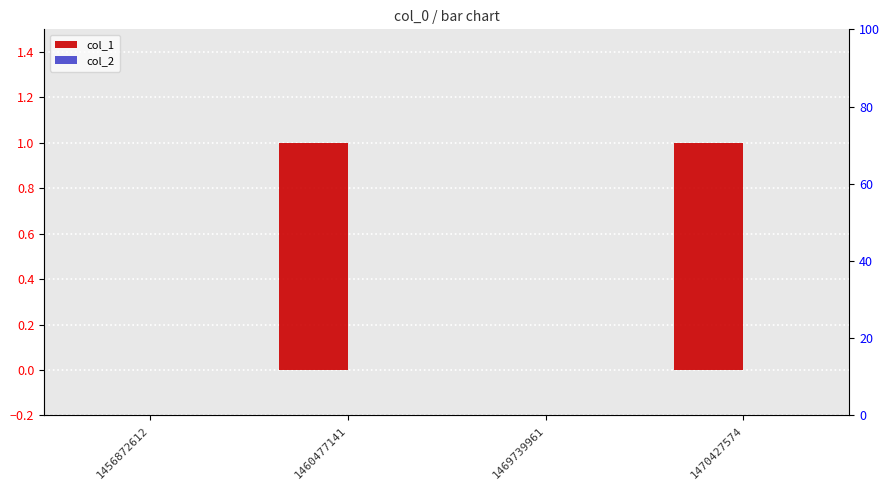

The col_1 series shows 1 at 1470427574. True or false?

True